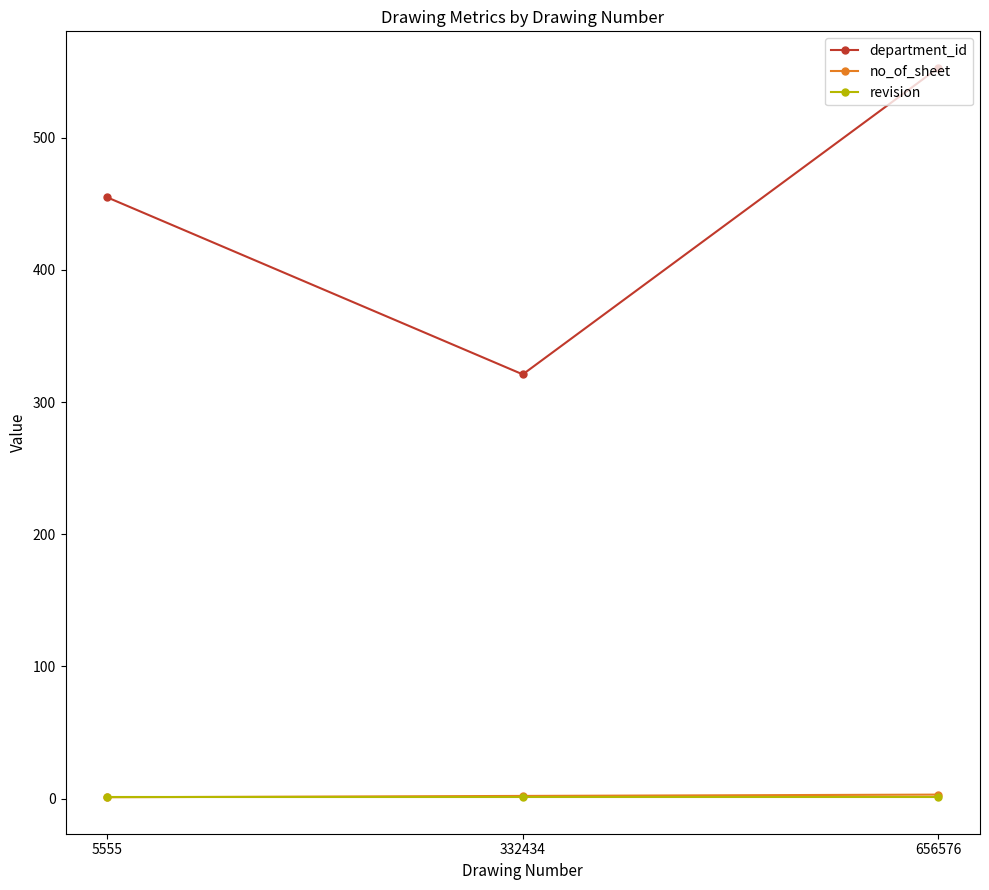

How many lines are shown in the chart?

3